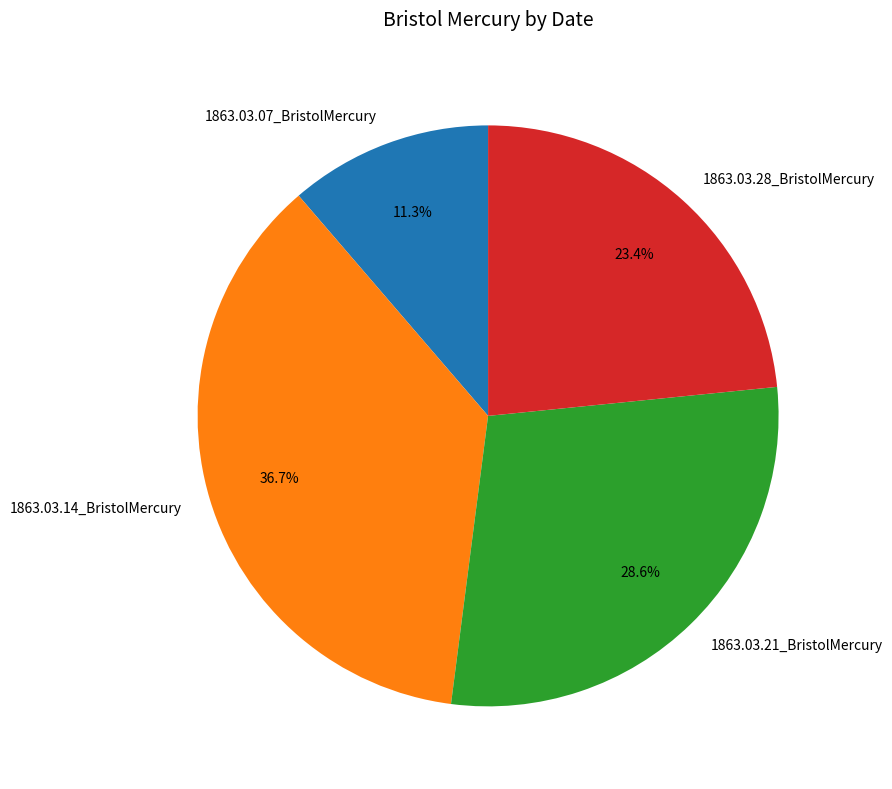

To the nearest percent, what percentage of the pie is 1863.03.07_BristolMercury?

11%